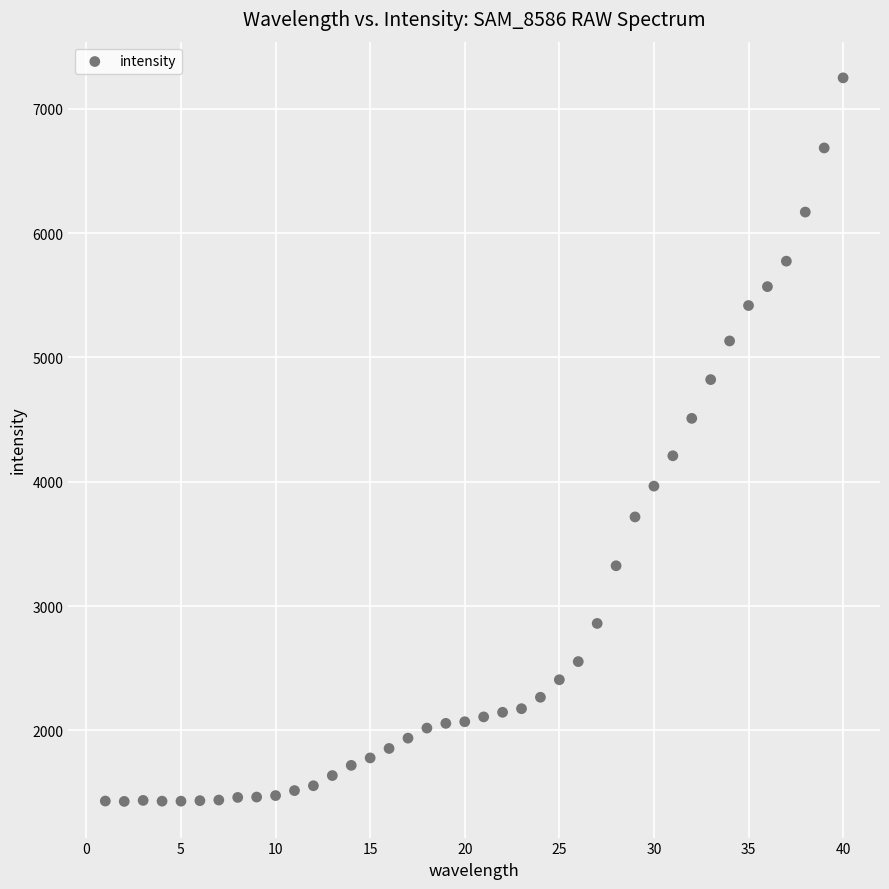

What is the range of X values (max minus min)?

39